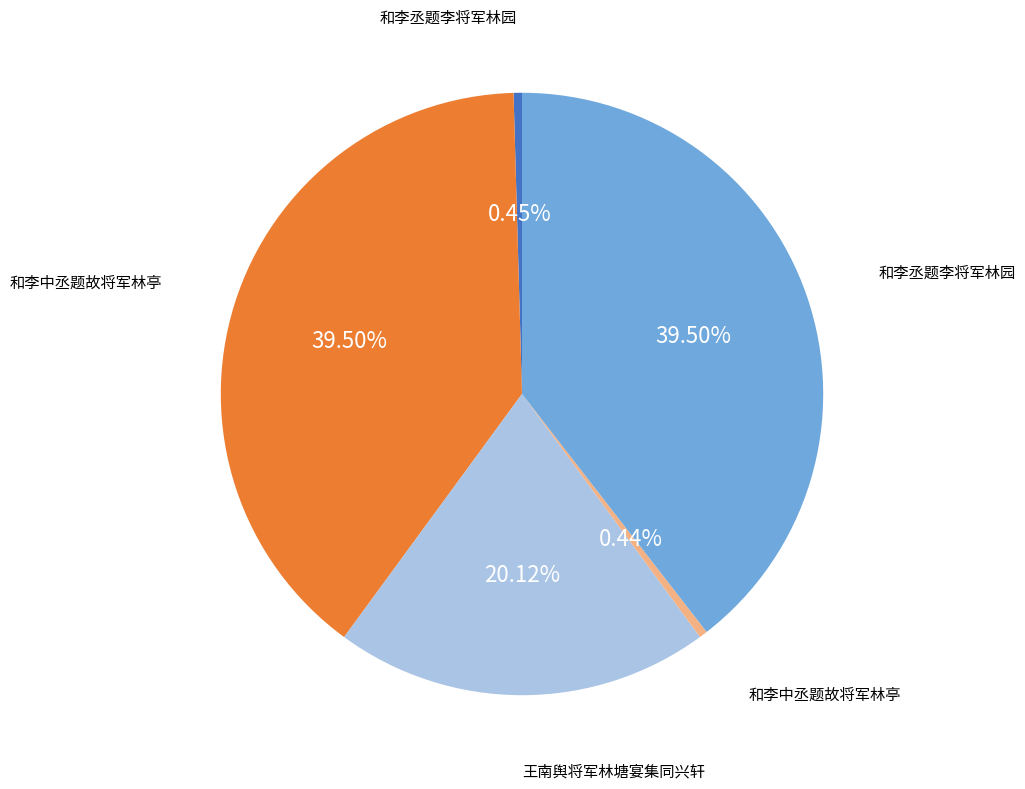

Is there any slice that represents more than half of the pie?

No